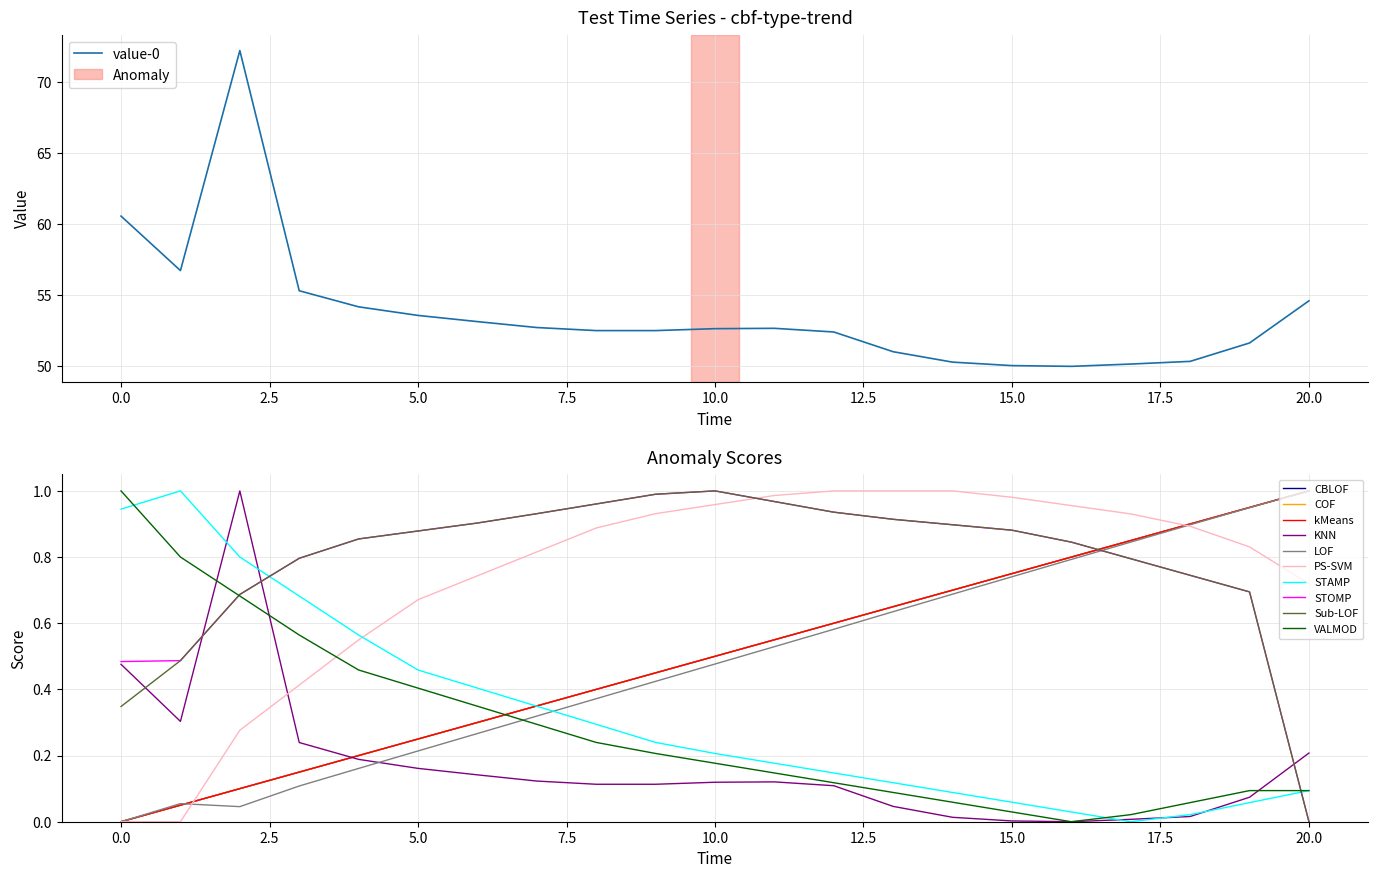

What is the greatest value displayed?

72.2